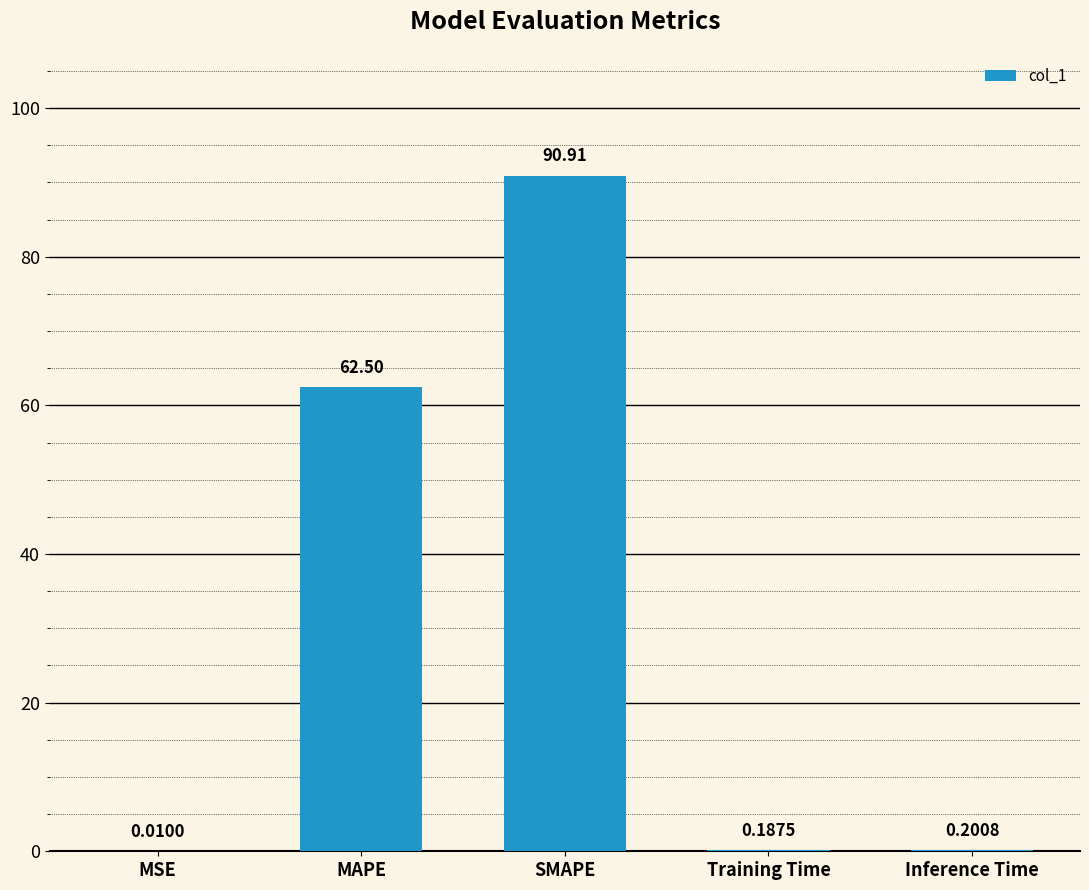

What is the sum of all values?

153.8